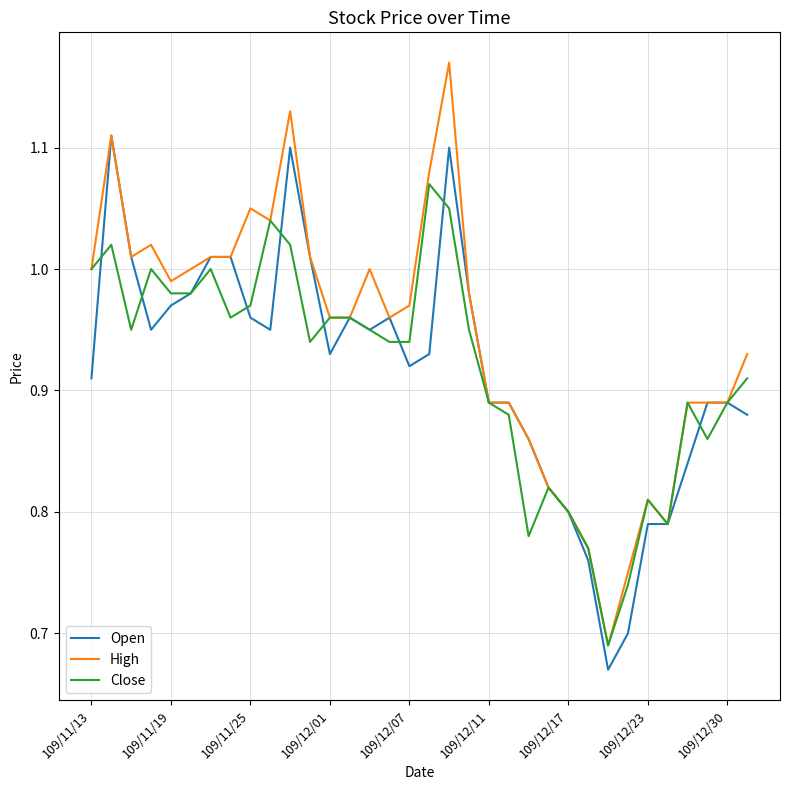

Rank the series by their maximum value, from highest to lowest.

High, Open, Close